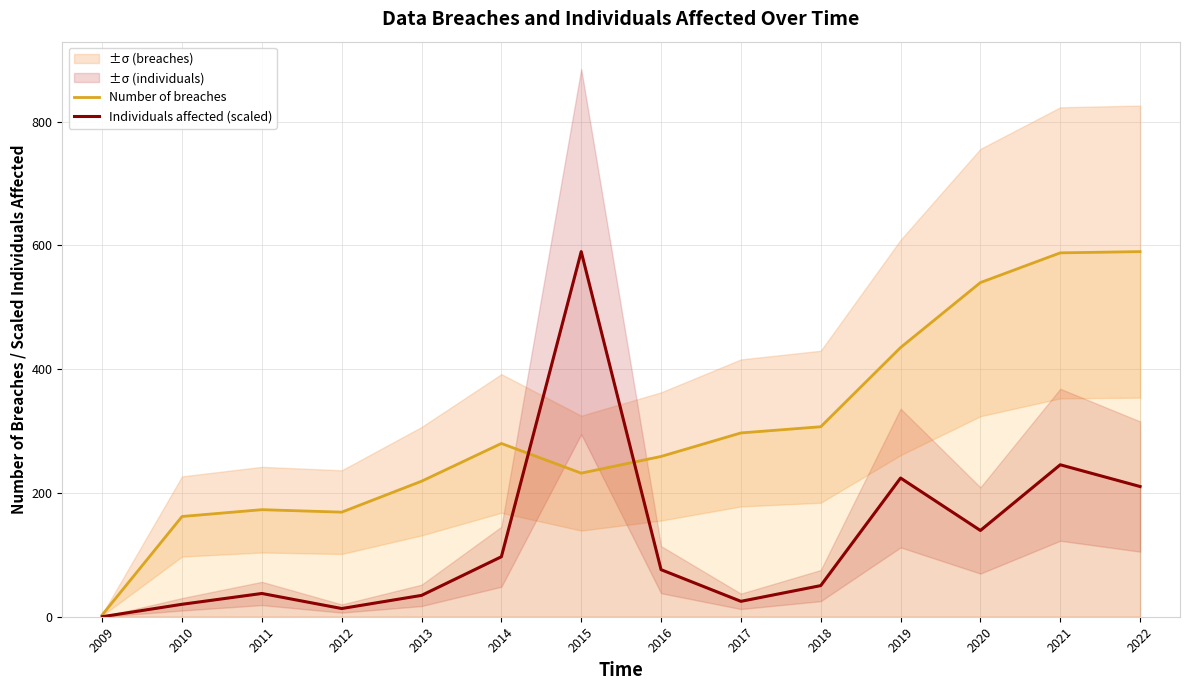

Rank the series by their average value, from lowest to highest.

Individuals affected (scaled), Number of breaches